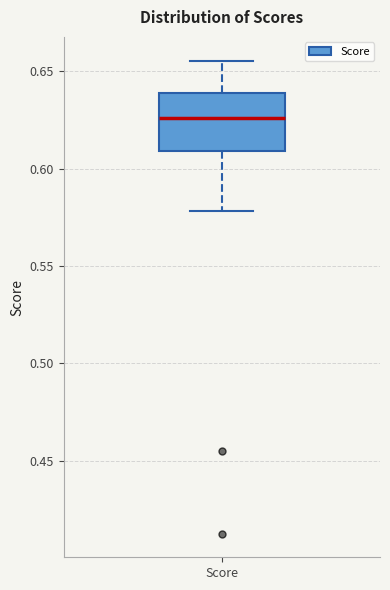

Transcribe this box plot: give where the median line is, the range the box spans, and where the two whiskers end, as read against the y-axis. The values are not printed on the chart, so give them approximately, as read against the axis.

median 0.625, box 0.610 to 0.640, whiskers 0.580 to 0.655